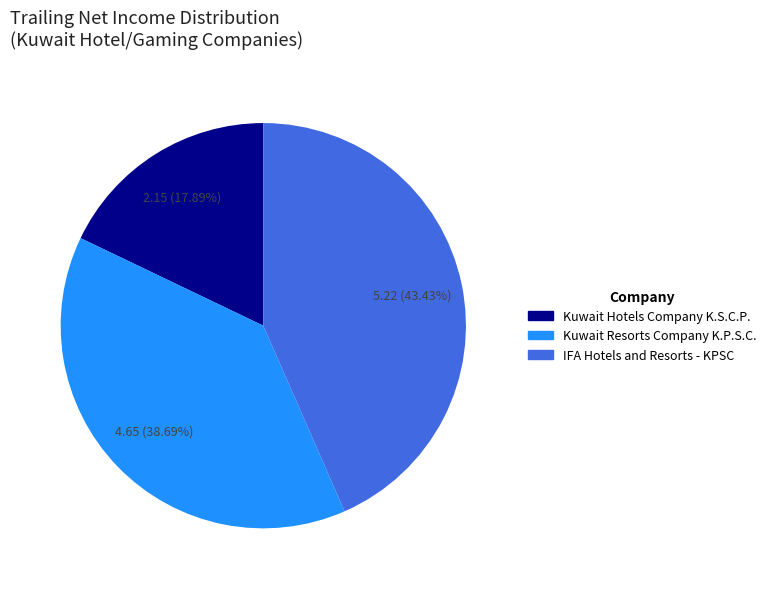

Count the number of slices in the pie.

3